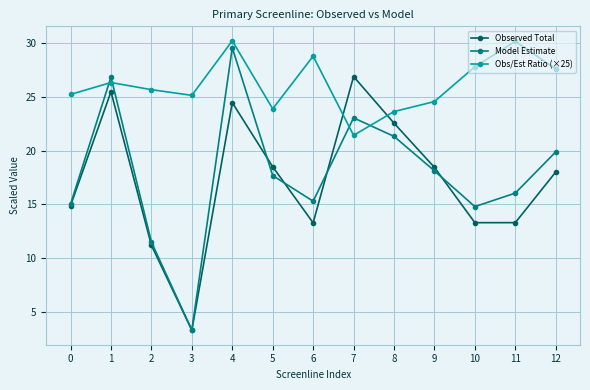

Rank the series at 10 from lowest to highest value.

Observed Total, Model Estimate, Obs/Est Ratio (×25)